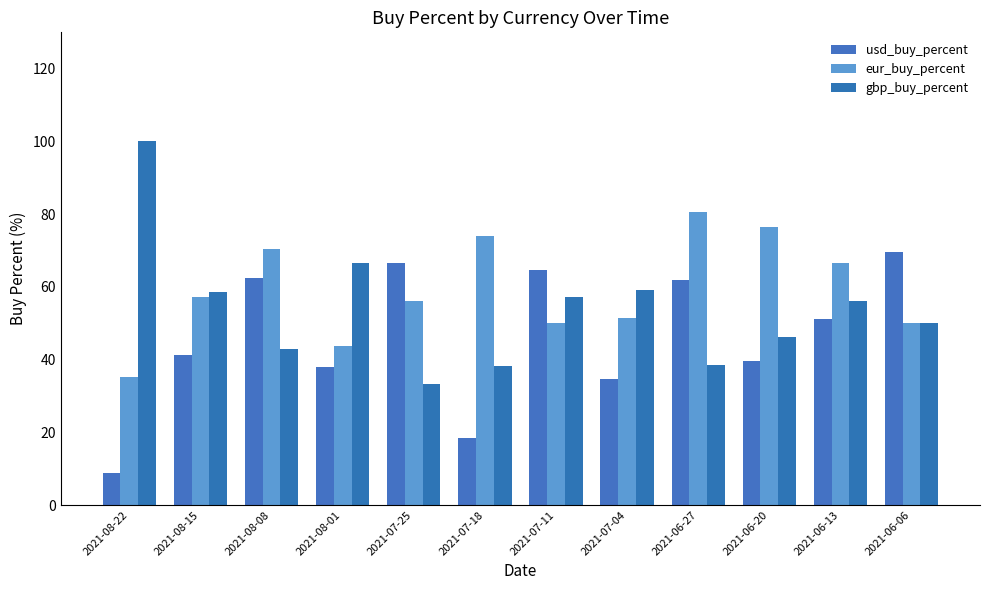

Reading left to right, transcribe all the data shown in this chart.

usd_buy_percent: 2021-08-22=8.9	2021-08-15=41.4	2021-08-08=62.5	2021-08-01=38.0	2021-07-25=66.7	2021-07-18=18.5	2021-07-11=64.7	2021-07-04=34.8	2021-06-27=62.0	2021-06-20=39.5	2021-06-13=51.1	2021-06-06=69.7
eur_buy_percent: 2021-08-22=35.1	2021-08-15=57.1	2021-08-08=70.4	2021-08-01=43.8	2021-07-25=56.1	2021-07-18=73.9	2021-07-11=50.0	2021-07-04=51.4	2021-06-27=80.7	2021-06-20=76.5	2021-06-13=66.7	2021-06-06=50.0
gbp_buy_percent: 2021-08-22=100.0	2021-08-15=58.6	2021-08-08=42.9	2021-08-01=66.7	2021-07-25=33.3	2021-07-18=38.1	2021-07-11=57.1	2021-07-04=59.1	2021-06-27=38.5	2021-06-20=46.1	2021-06-13=56.0	2021-06-06=50.0